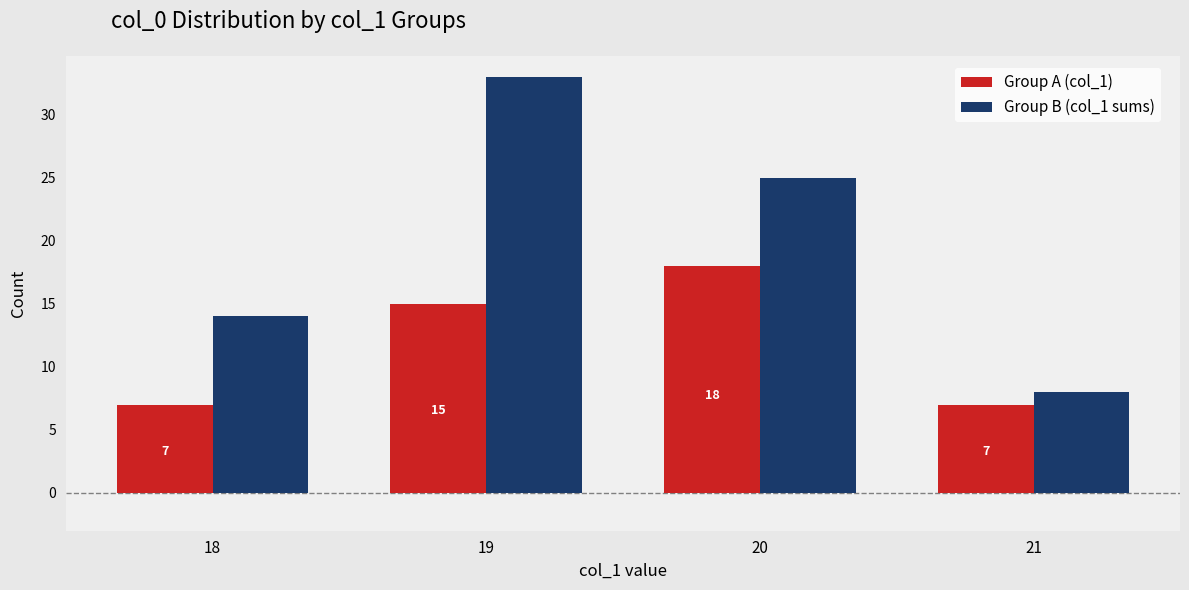

How many data points in Group A (col_1) are less than 15?

2